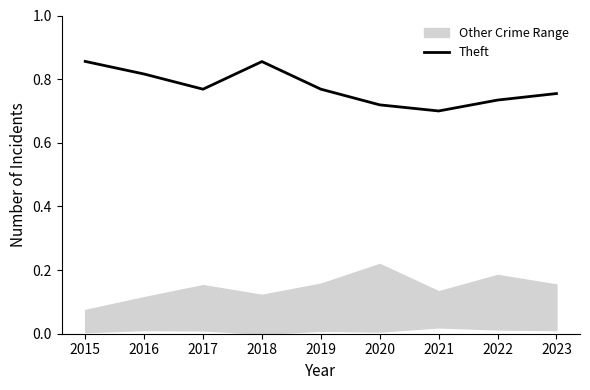

True or false: the data shows 0.7 at 2022.

True